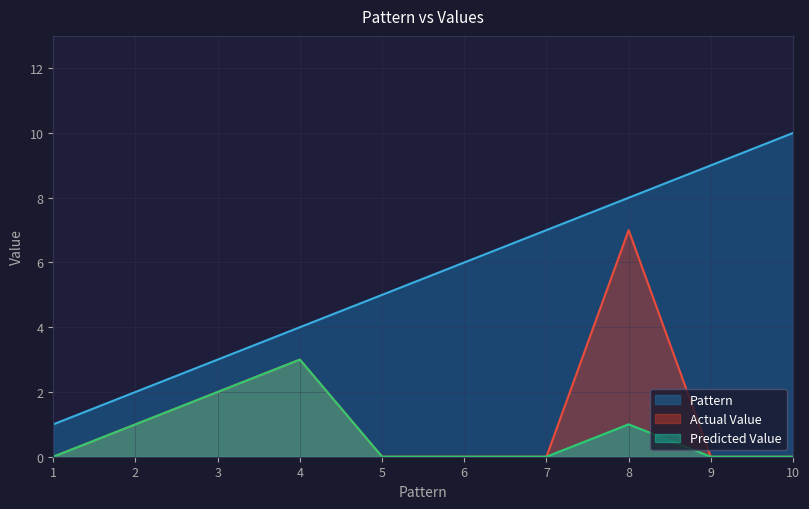

Which series has the largest total across all categories?

Pattern